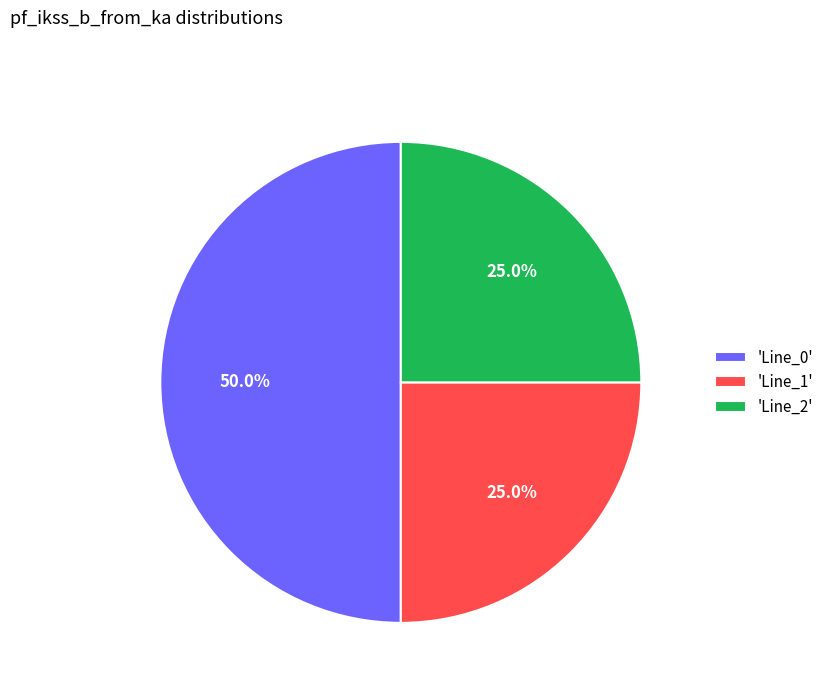

Which category has the biggest portion of the pie?

'Line_0'